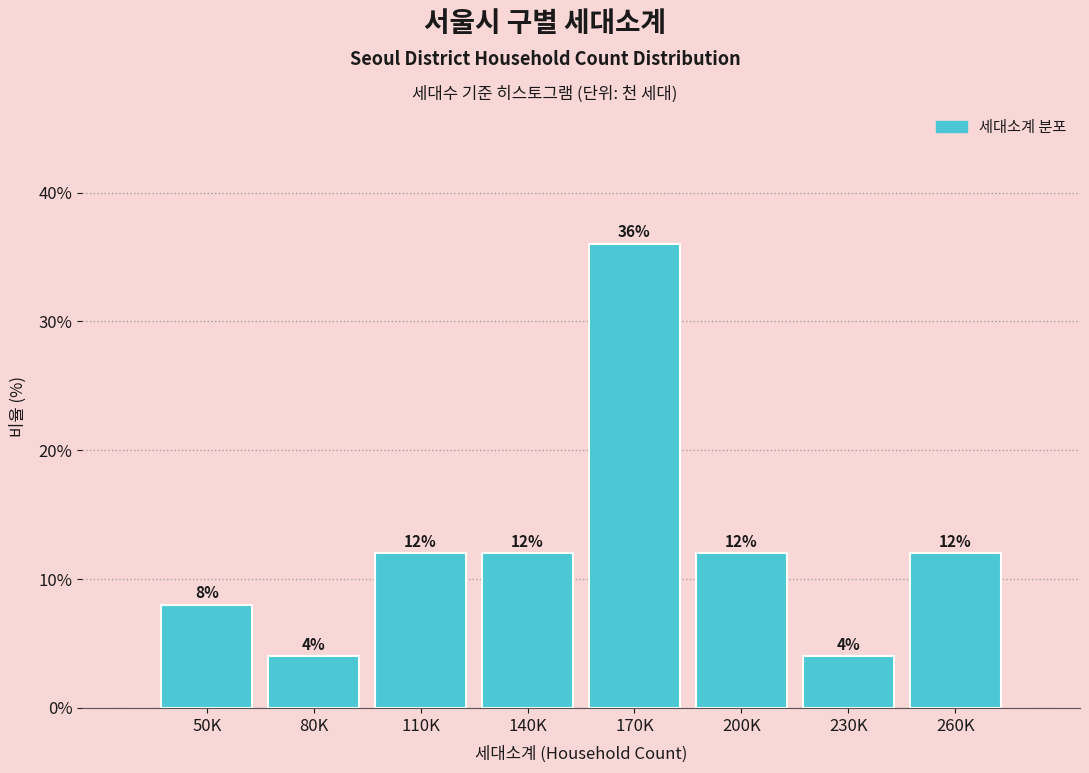

Reading left to right, extract all data points from this chart.

8	4	12	12	36	12	4	12